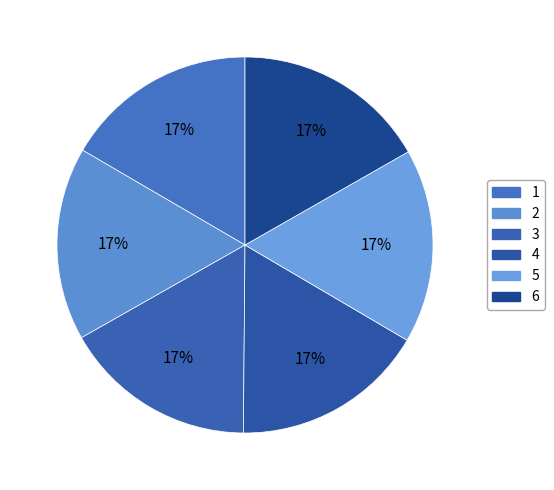

How many slices are in this pie chart?

6